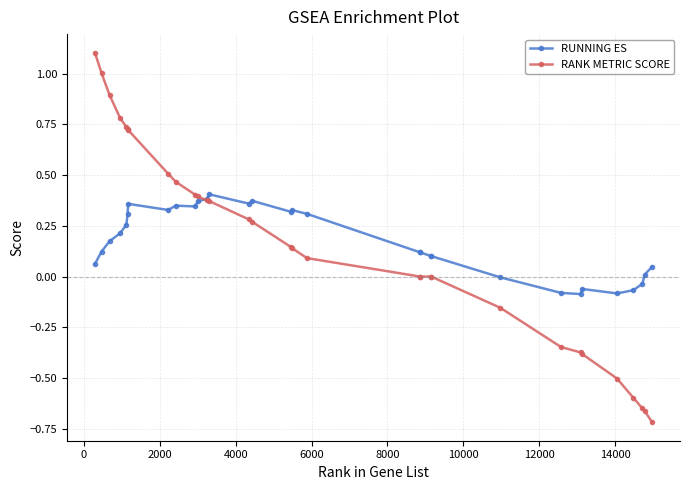

What is the difference between the maximum and second lowest values in the RANK METRIC SCORE series?

1.8